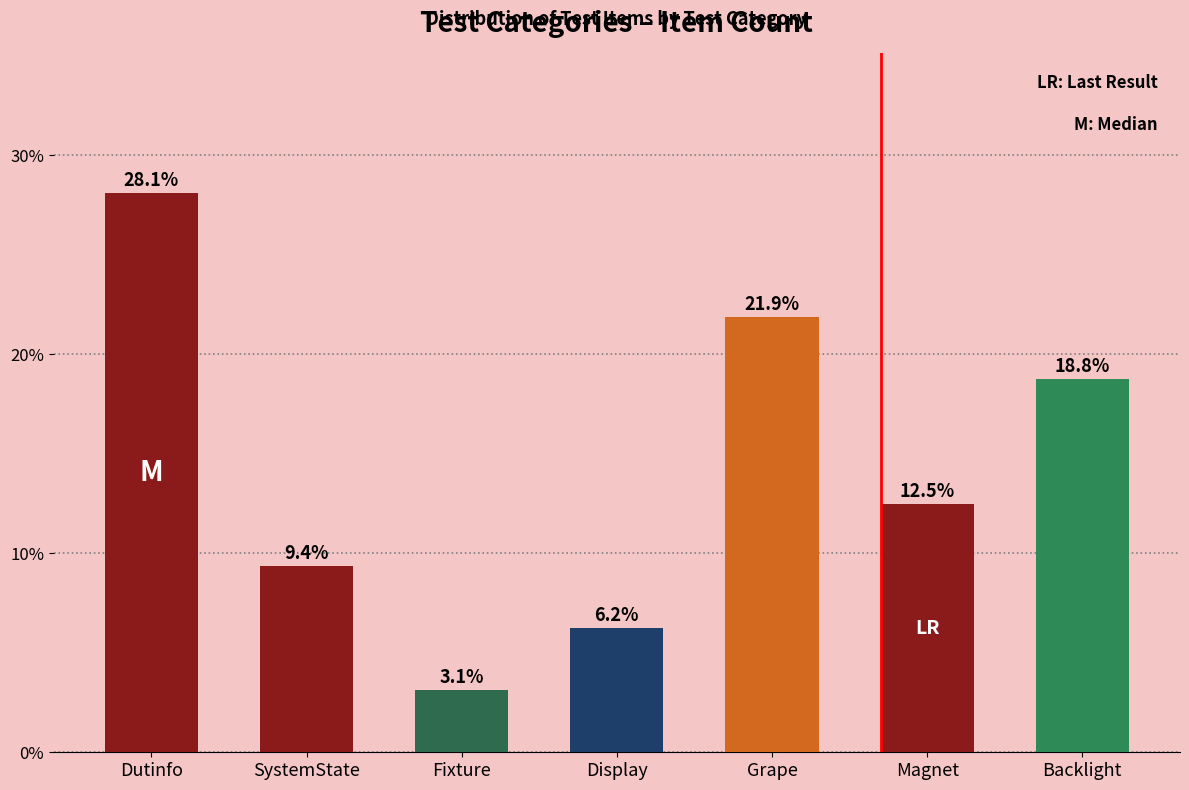

Are the bars grouped side by side (vs. stacked)?

No